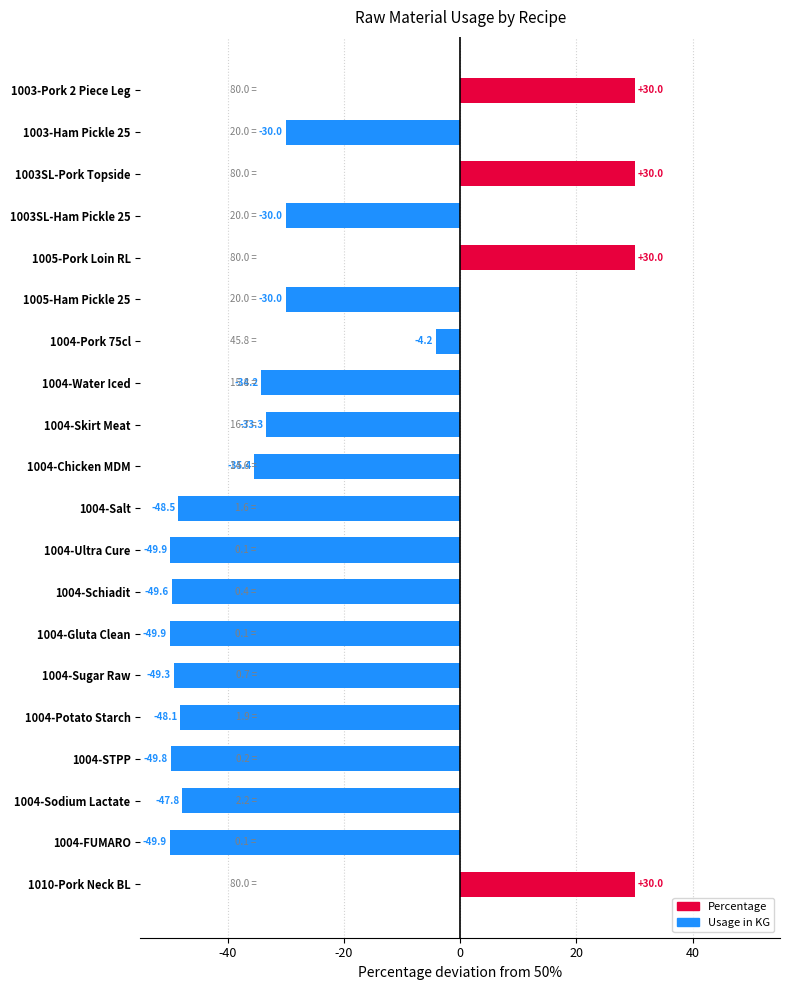

What value does the data have at 1003SL-Pork Topside?

30.0